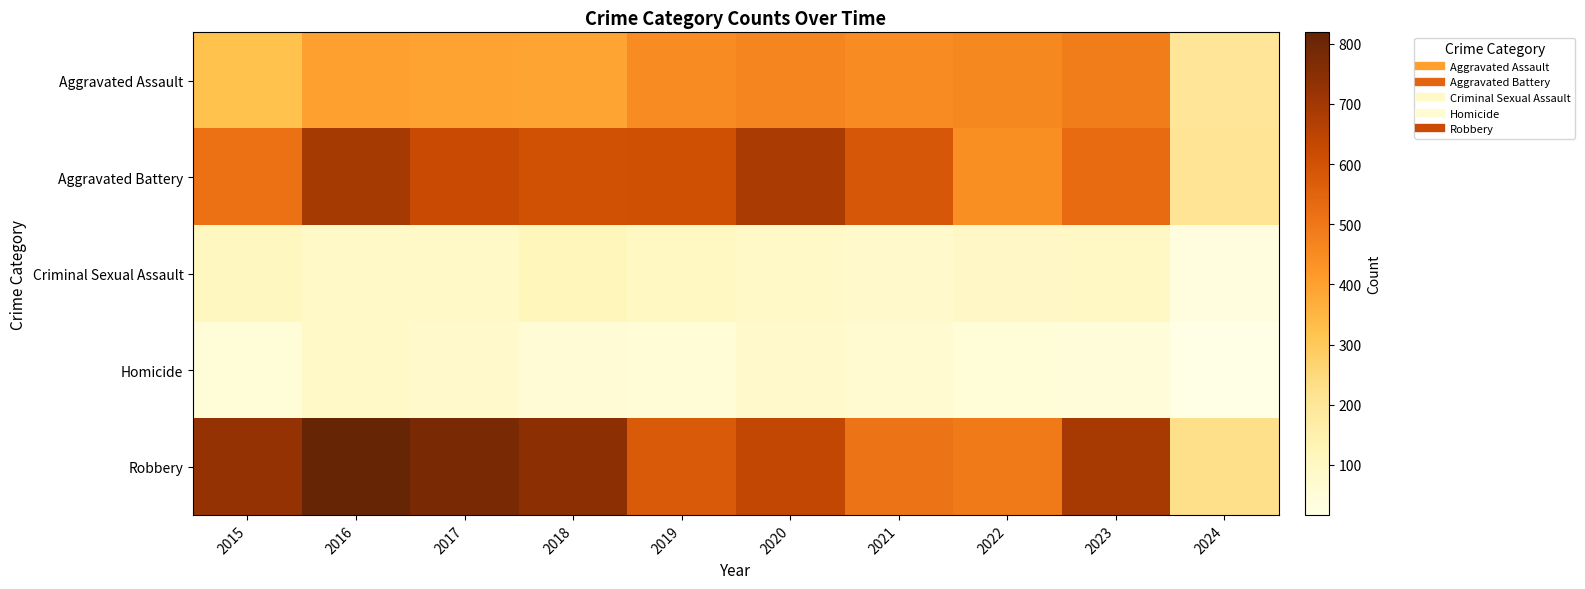

At 2015, list the series in order from smallest to largest.

Homicide, Criminal Sexual Assault, Aggravated Assault, Aggravated Battery, Robbery